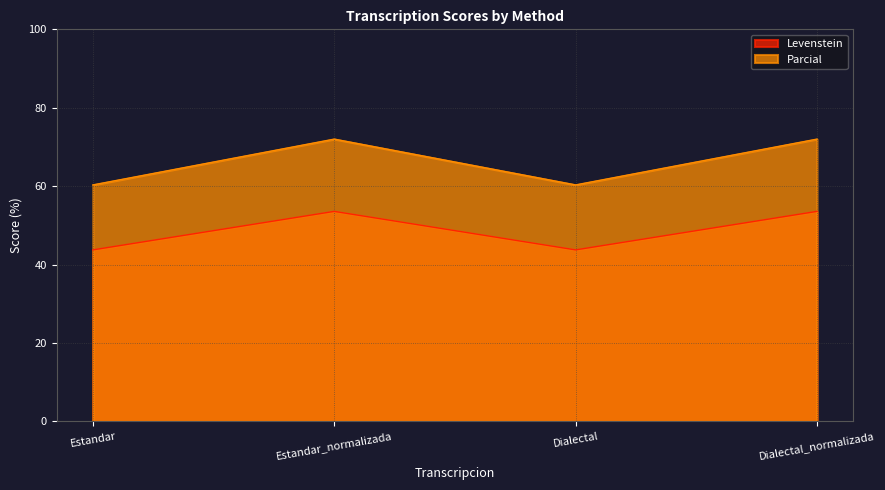

What is the value of the Levenstein point at the 4th from the left?

53.6